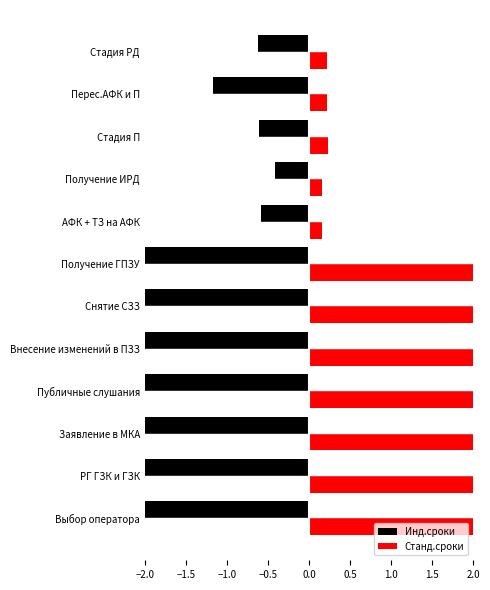

What is the value of the Инд.сроки bar at the 6th from the left?

-3.0